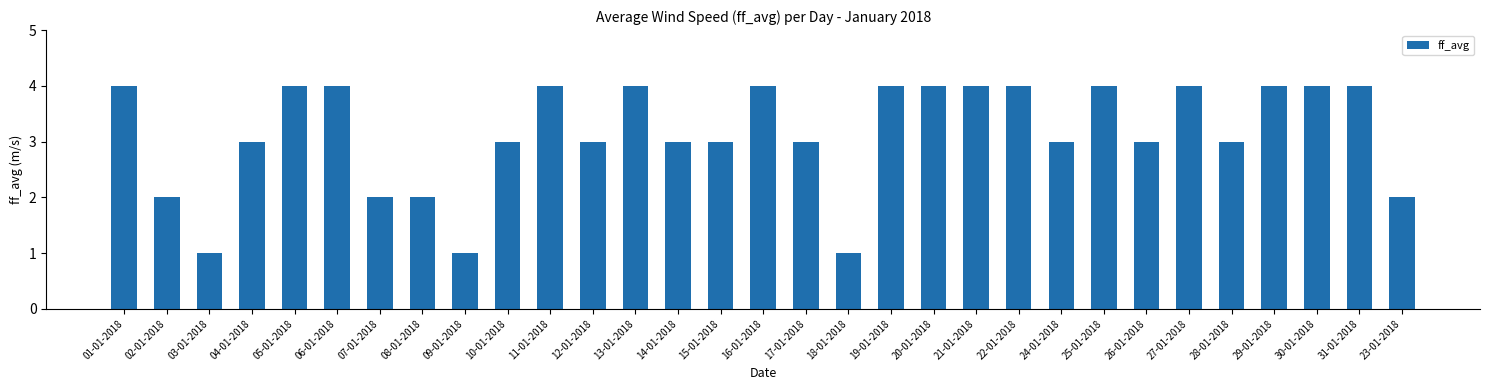

True or false: the data shows 3 at 21-01-2018.

False